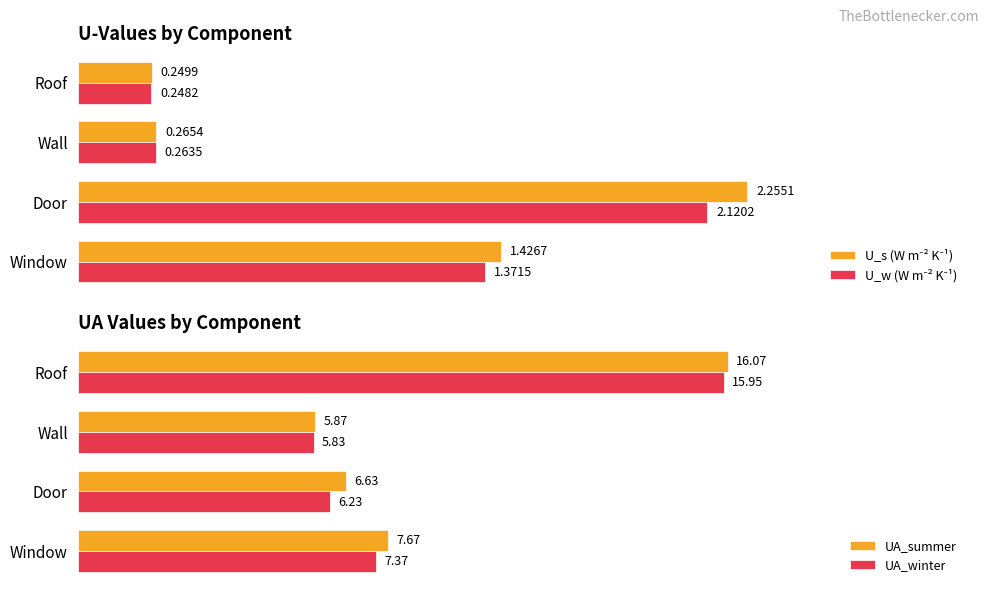

What is the value of the U_w (W m⁻² K⁻¹) bar at the 2nd from the left?

2.1